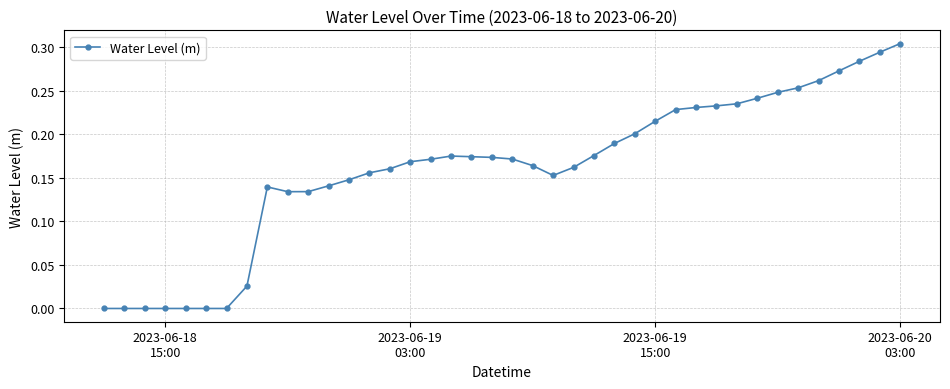

Does the chart have visible grid lines?

Yes